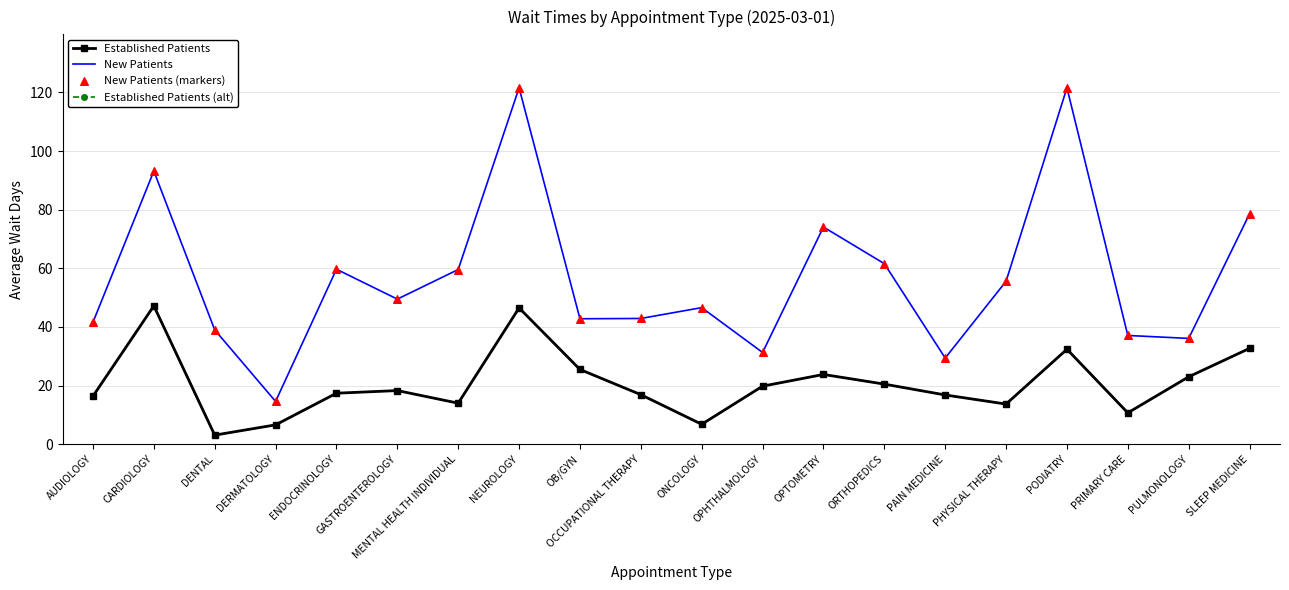

Is the value of Established Patients at OB/GYN greater than the value of New Patients at SLEEP MEDICINE?

No